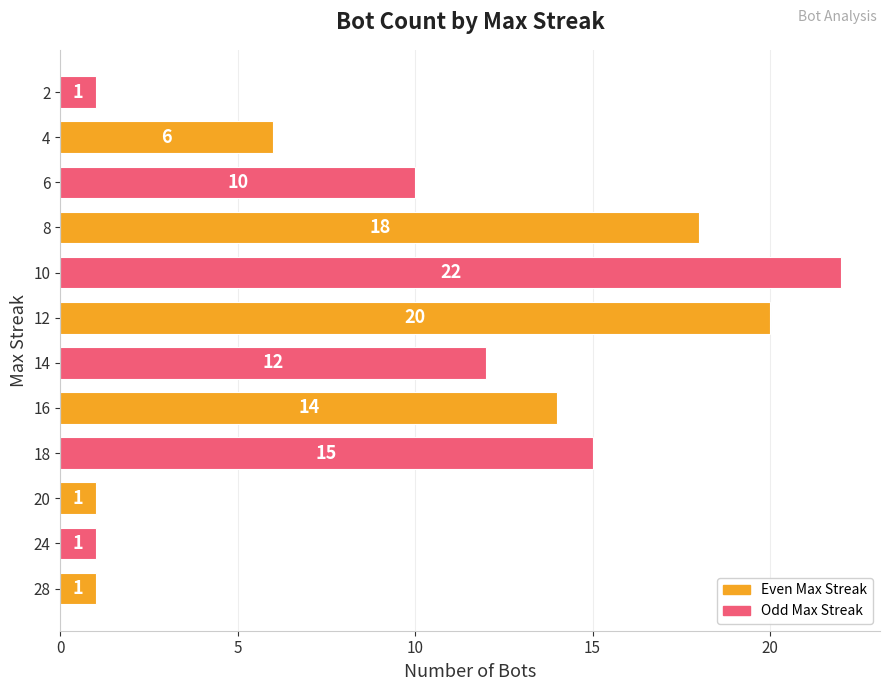

Reading bottom to top, what are all the values shown in this chart?

1	1	1	15	14	12	20	22	18	10	6	1